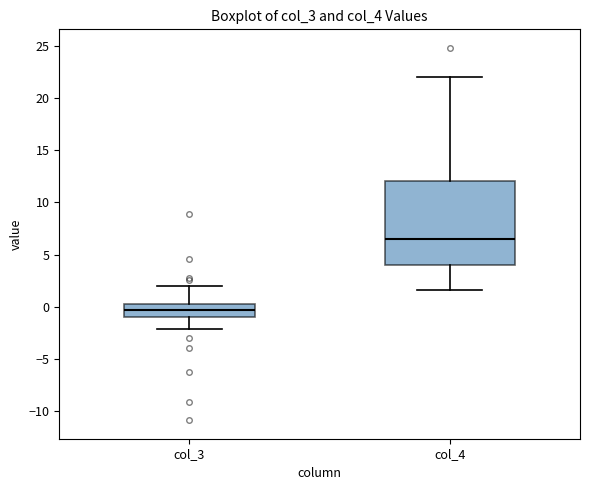

Comparing the boxes themselves (not the whiskers), which one is the tallest?

col_4